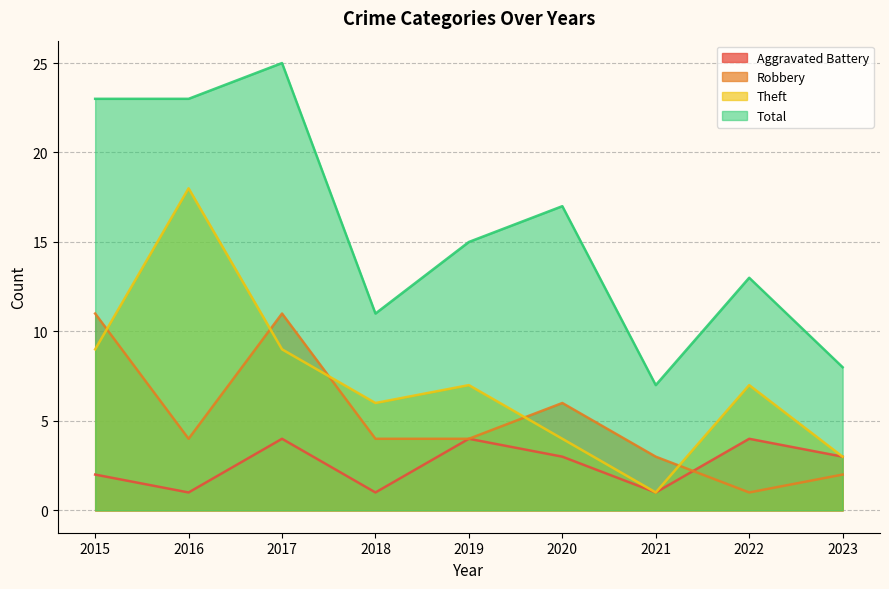

After their last crossing, which series has the higher values: Aggravated Battery or Robbery?

Aggravated Battery